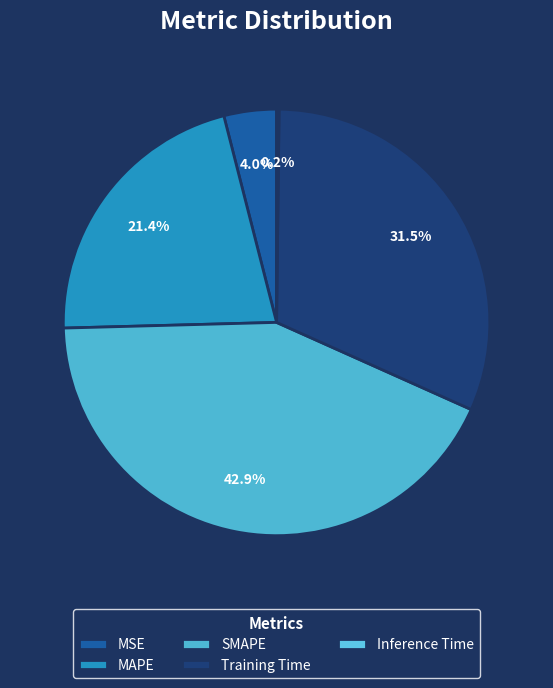

What percentage is the MAPE slice, to the nearest percent?

21%